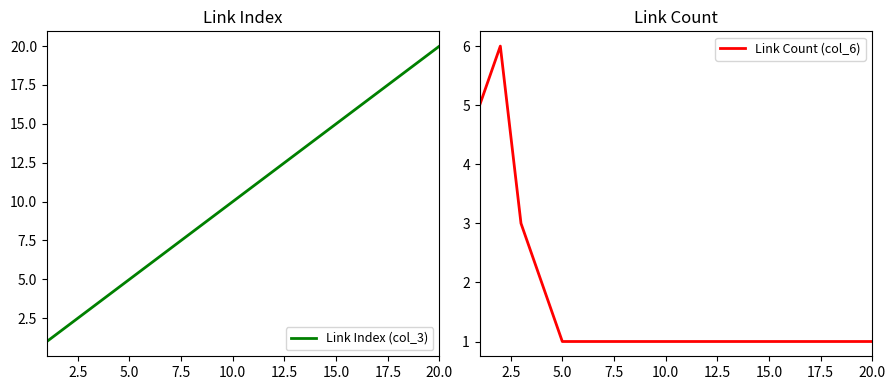

At which label does Link Count (col_6) reach its minimum?

5.0